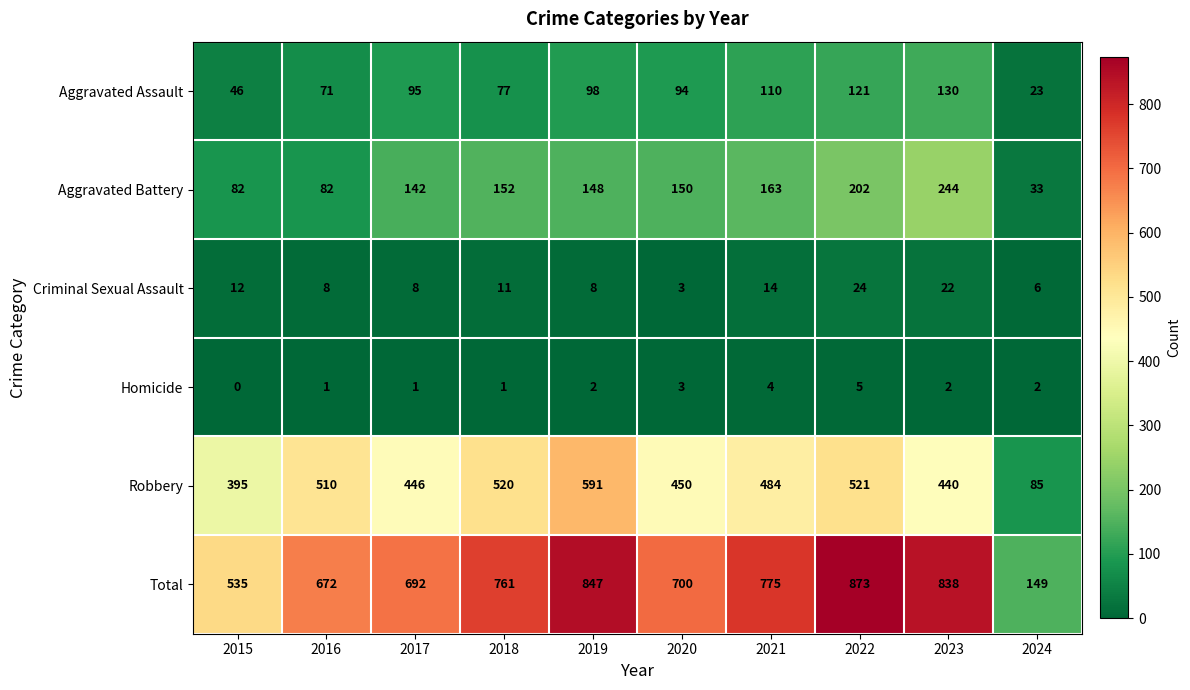

At which category does the chart reach its minimum across all series?

2015